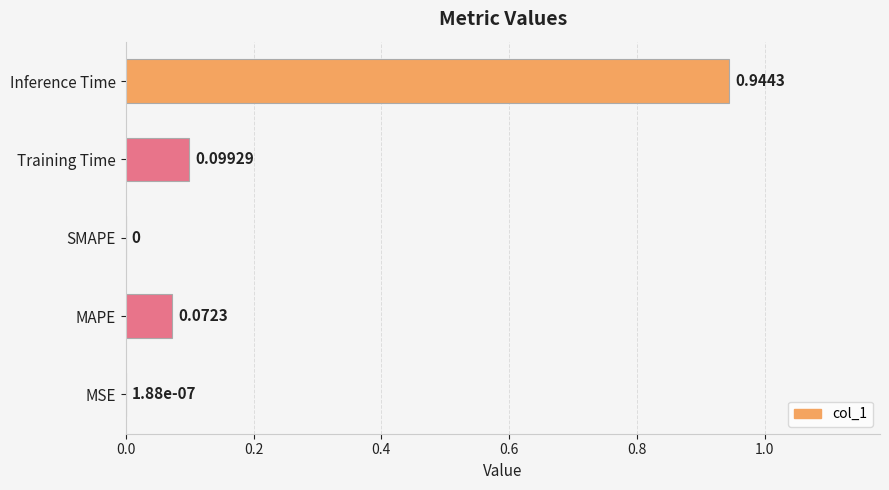

At which category does the chart reach its peak across all series?

Inference Time